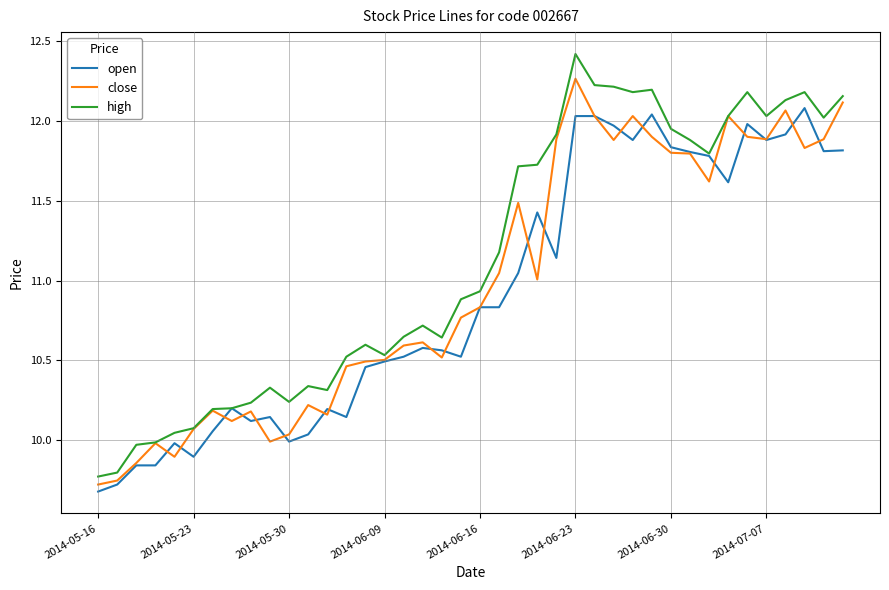

Rank the series by their maximum value, from highest to lowest.

high, close, open